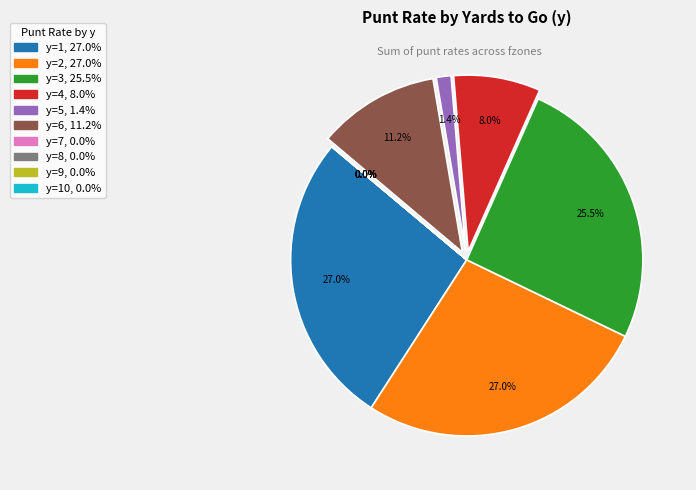

Combined, what portion of the pie is y=6 and y=3?

36.7%